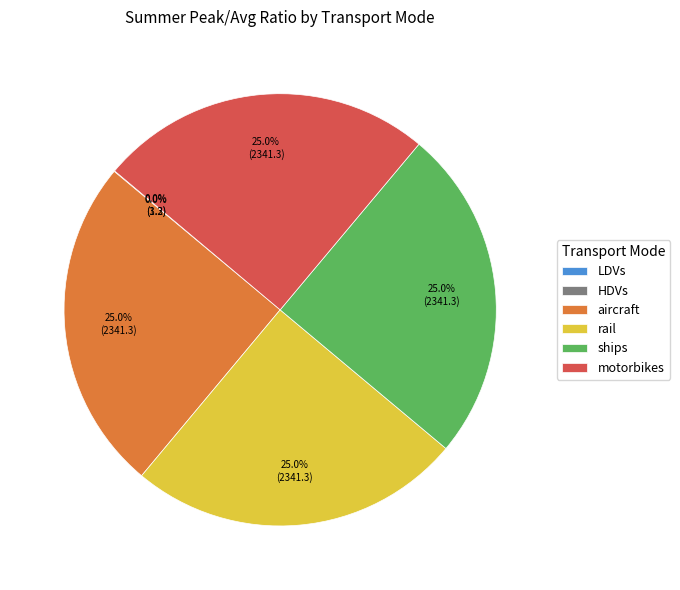

How much of the chart is everything except rail?

75.0%